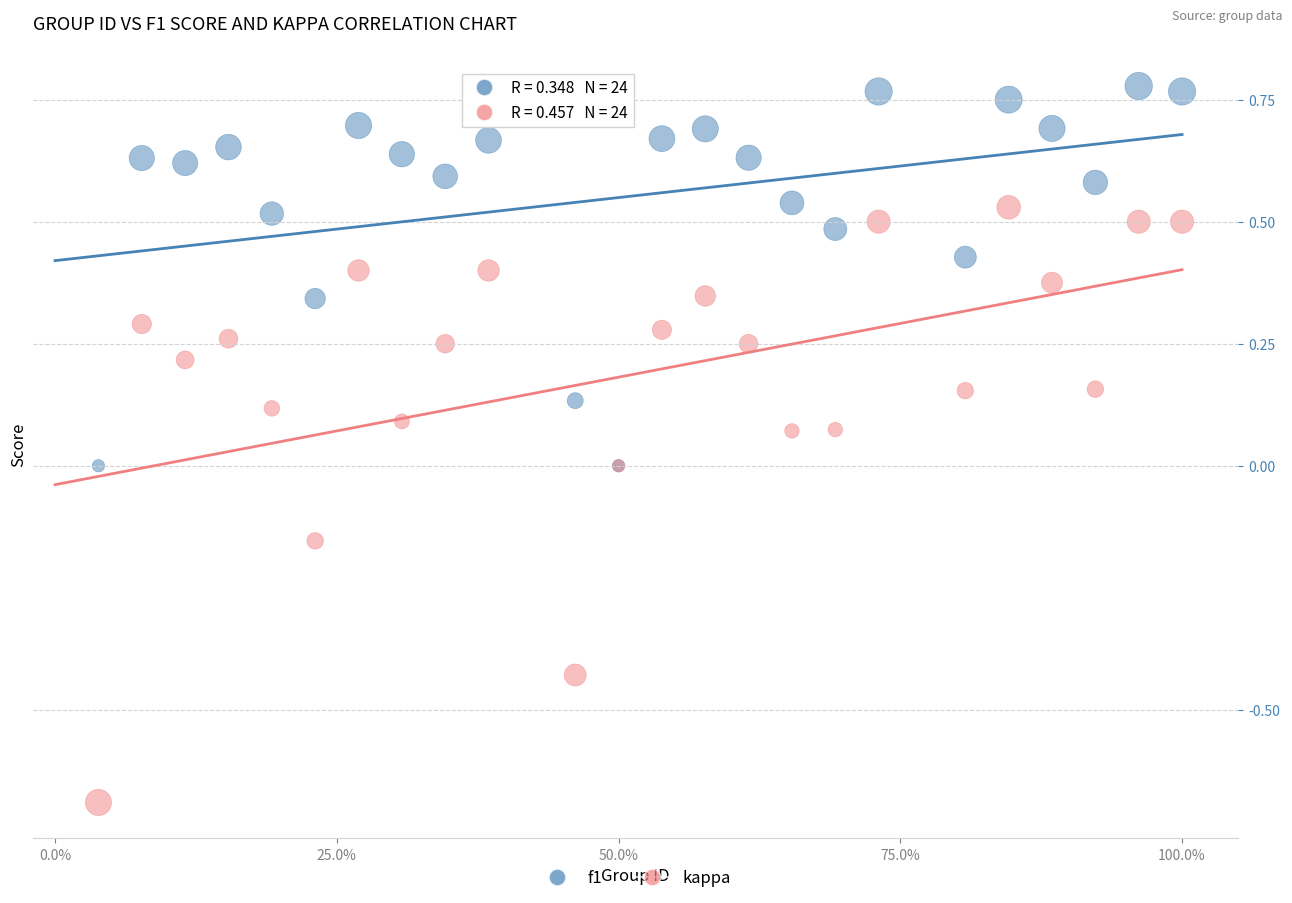

Which series contains the highest Y value?

f1